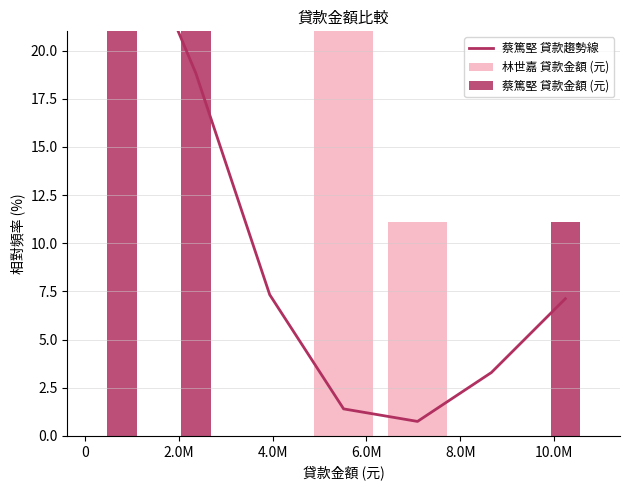

Is the value of 林世嘉 貸款金額 (元) at 2.0M greater than the value of 蔡篤堅 貸款金額 (元) at 2.0M?

No